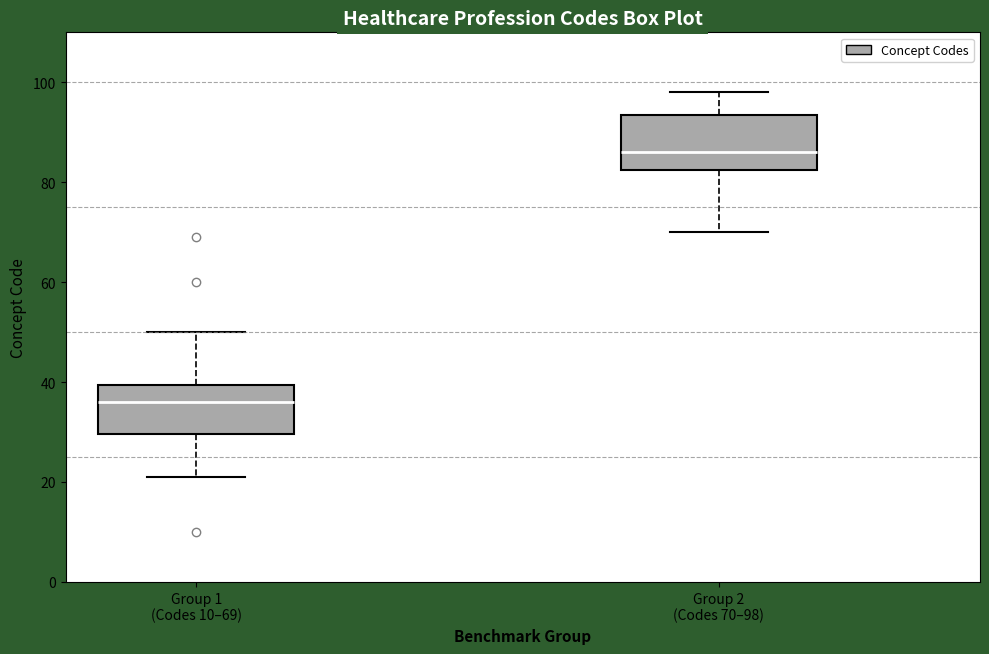

Reading left to right, transcribe this box plot: for each box, give where its median line is, the range the box spans, and where its two whiskers end, as read against the y-axis. The values are not printed on the chart, so give them approximately, as read against the axis.

Group 1 (Codes 10–69): median 36, box 30 to 40, whiskers 22 to 50
Group 2 (Codes 70–98): median 86, box 82 to 94, whiskers 70 to 98